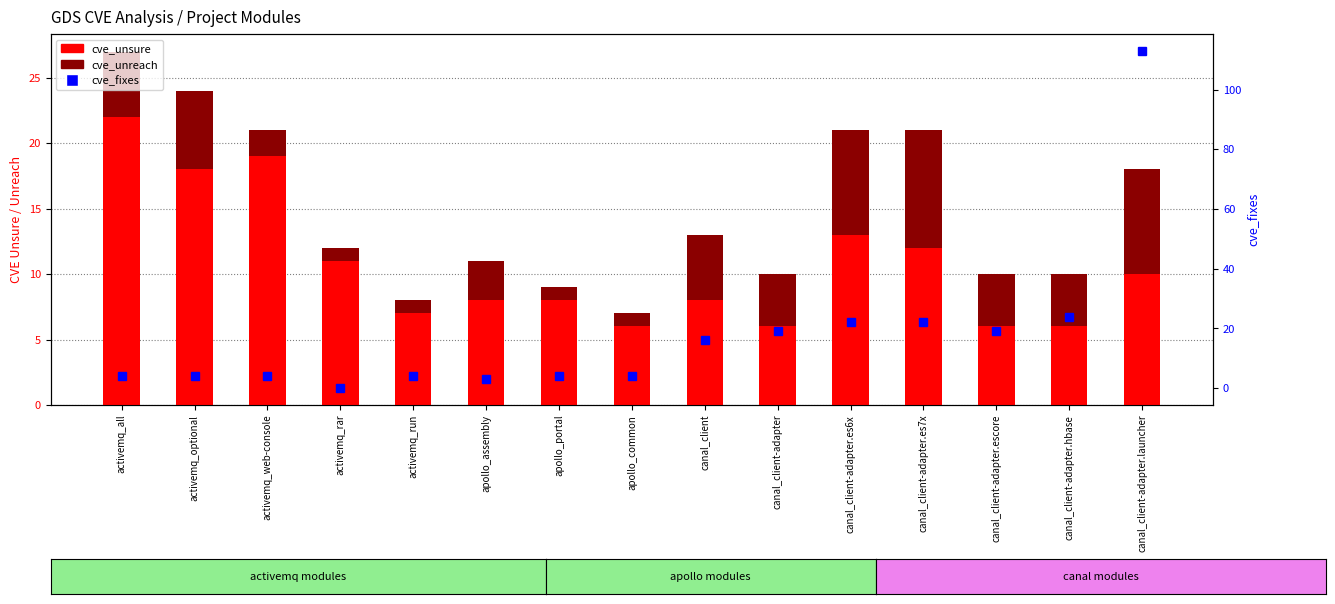

What is the average value of the cve_unreach series?

4